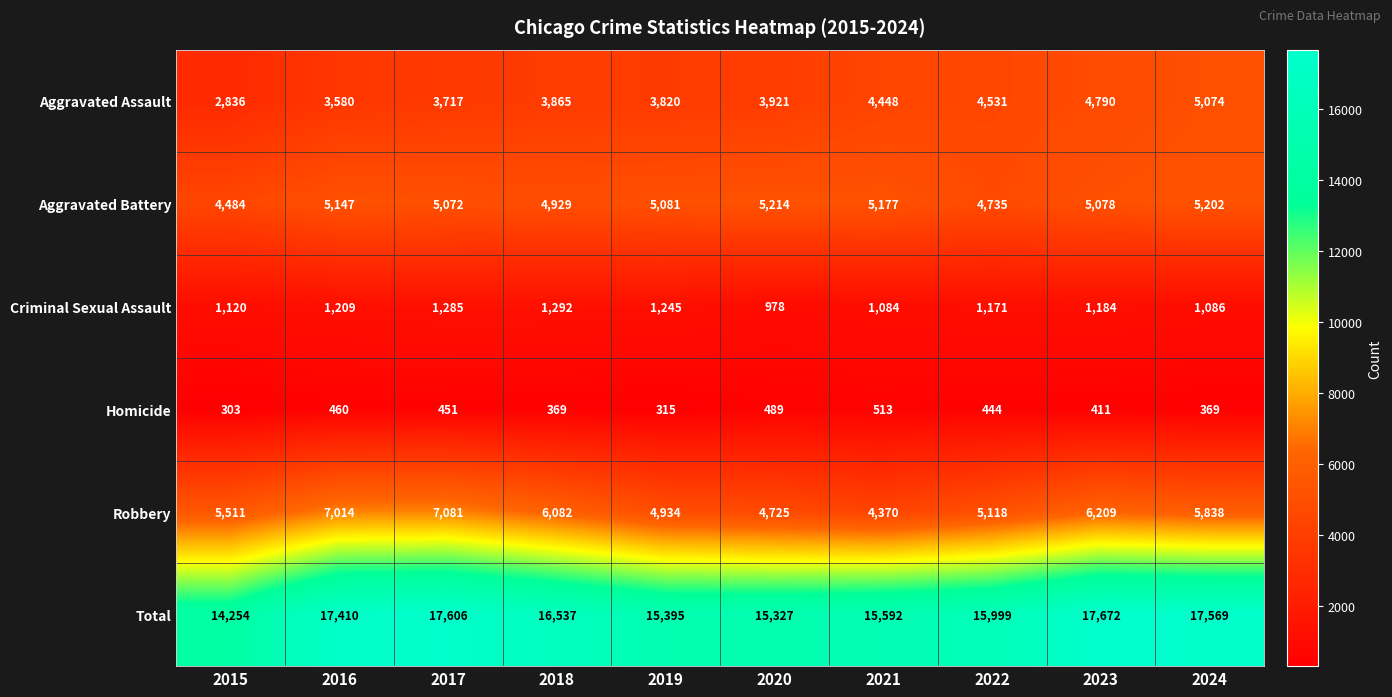

Which series has the largest total across all categories?

Total